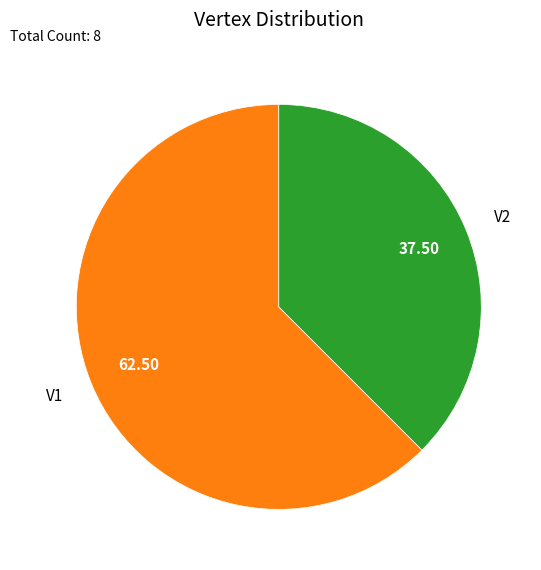

Approximately how many times larger is the value at V1 compared to V2?

1.7